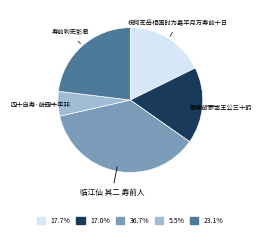

What is the largest slice in the pie chart?

临江仙 其二 寿前人